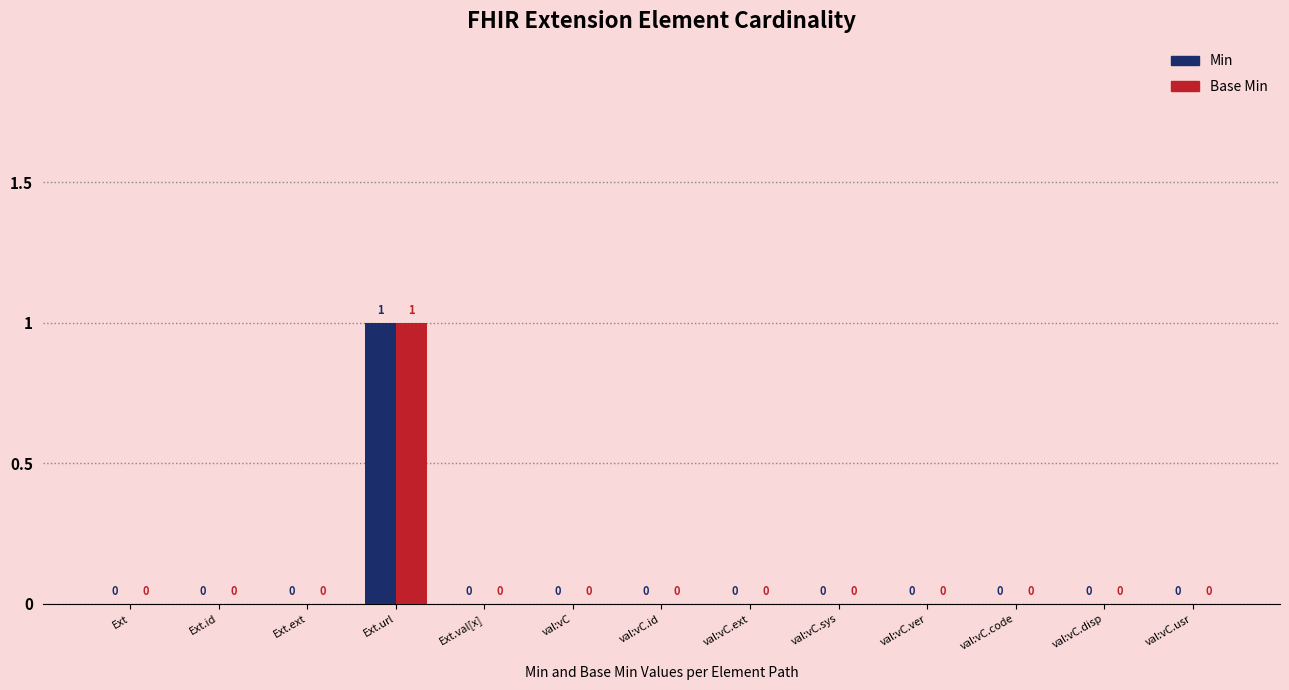

What are all the series names shown in the legend?

Min, Base Min